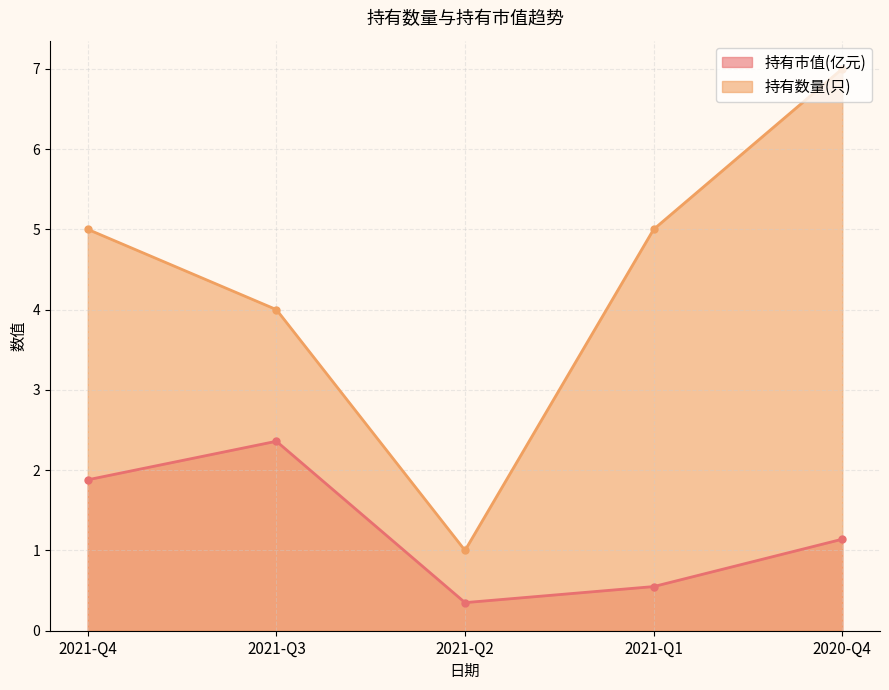

Reading left to right, list all the values displayed in this chart.

持有市值(亿元): 2021-Q4=1.9	2021-Q3=2.4	2021-Q2=0.3	2021-Q1=0.6	2020-Q4=1.1
持有数量(只): 2021-Q4=5.0	2021-Q3=4.0	2021-Q2=1.0	2021-Q1=5.0	2020-Q4=7.0